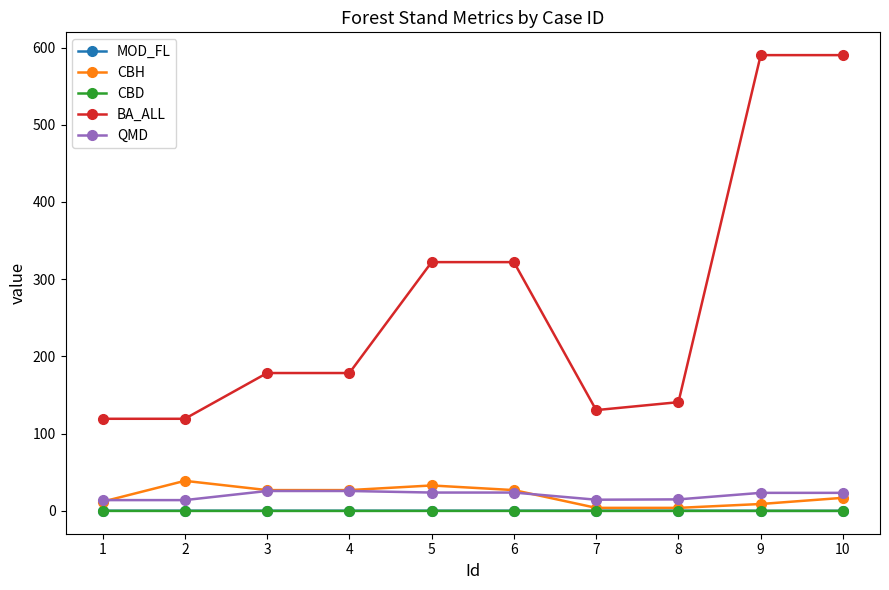

Is the value of CBH at 7 greater than the value of QMD at 3?

No